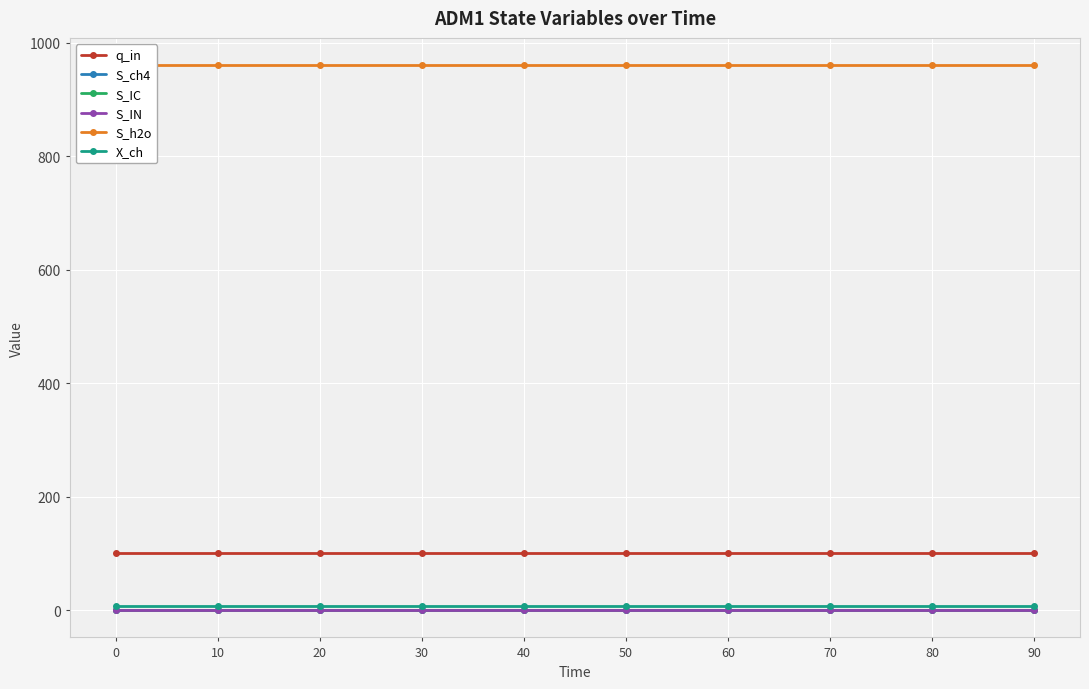

Rank the series by their maximum value, from lowest to highest.

S_ch4, S_IC, S_IN, X_ch, q_in, S_h2o